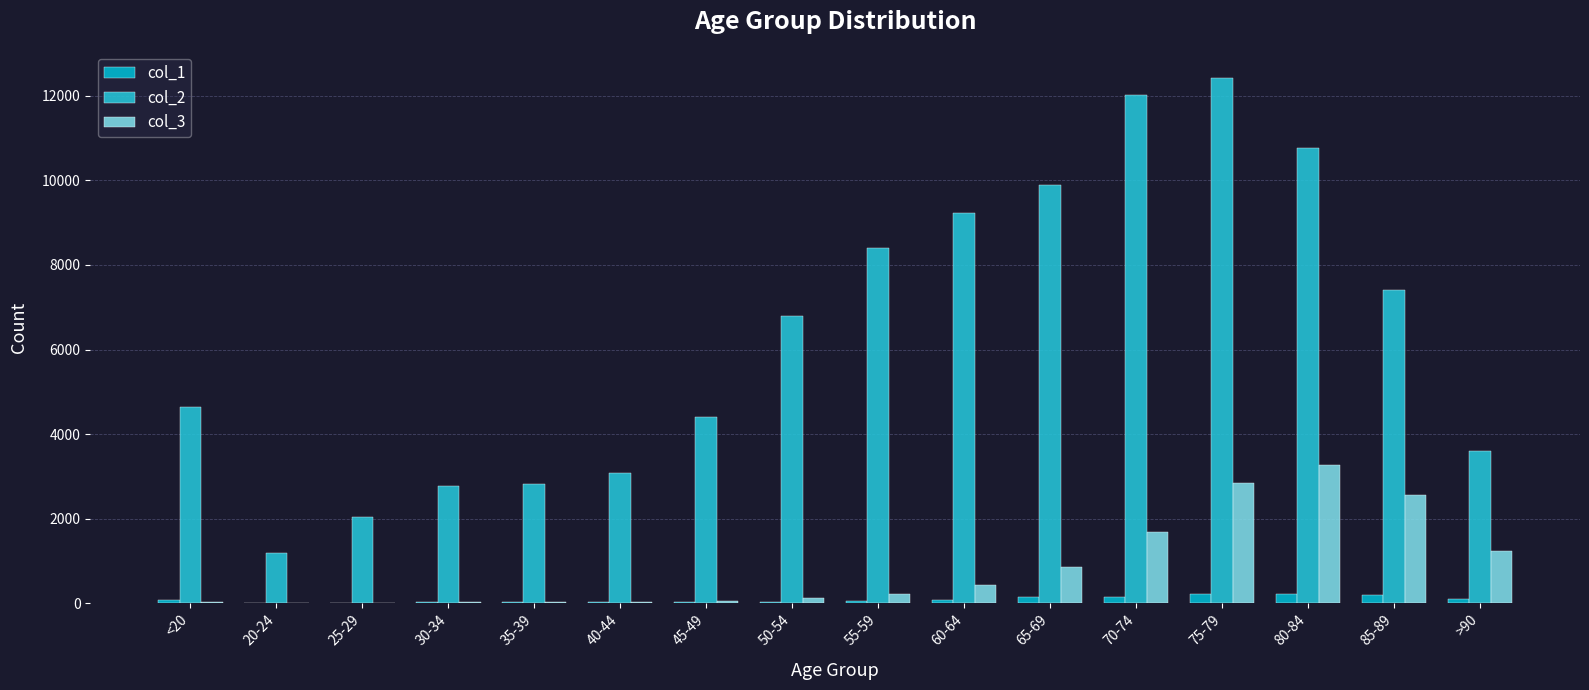

Reading right to left, list all the values displayed in this chart.

col_1: 93	206	209	220	153	137	84	59	39	23	20	17	27	14	5	77
col_2: 3604	7417	10764	12434	12018	9883	9236	8400	6803	4396	3078	2814	2765	2038	1191	4641
col_3: 1224	2548	3273	2848	1690	850	426	227	126	47	24	18	17	3	4	18